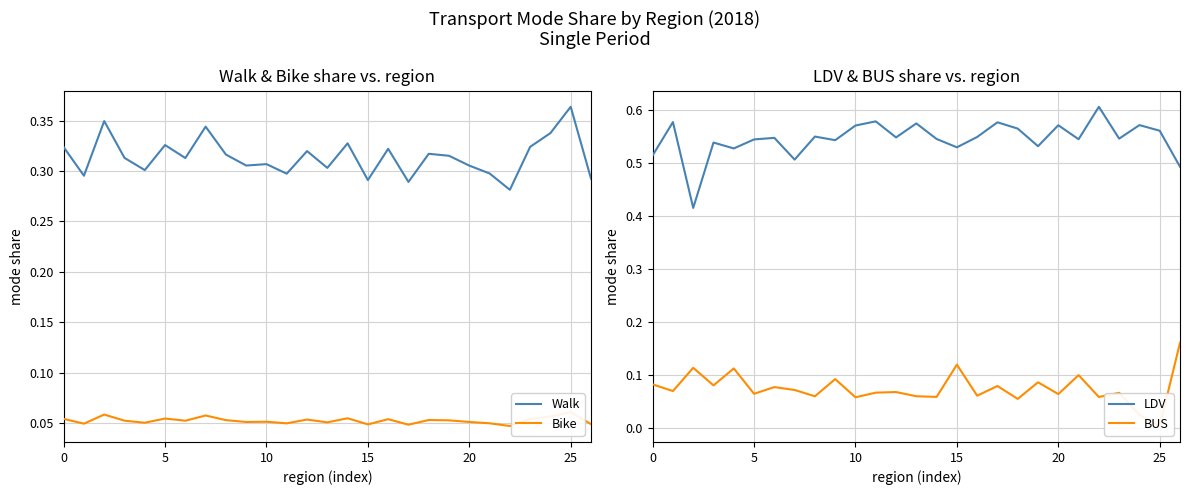

What is the difference between the highest and lowest values at 16?

0.5